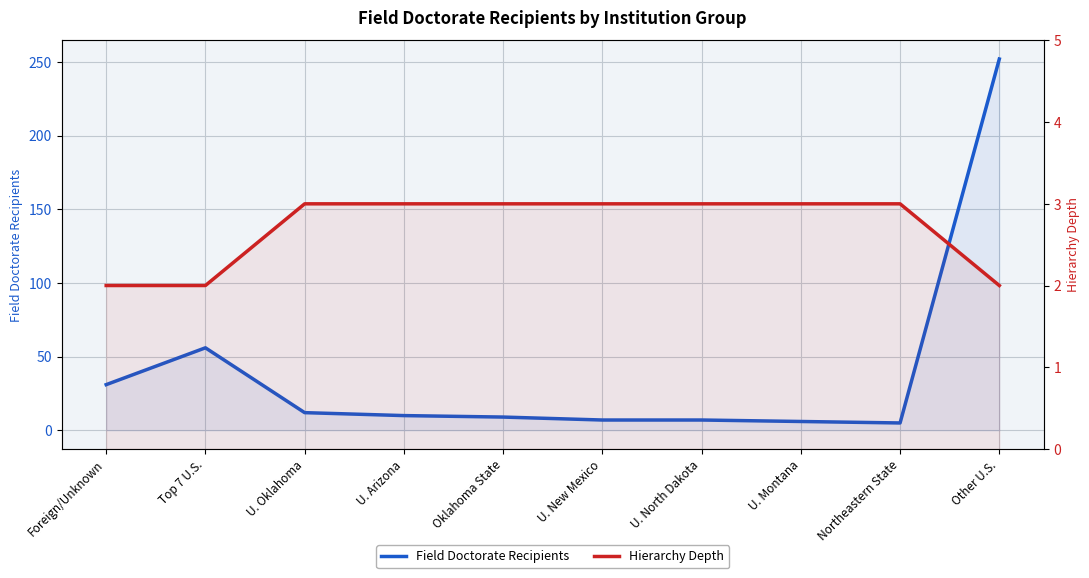

What is the label of the 8th point from the left?

U. Montana